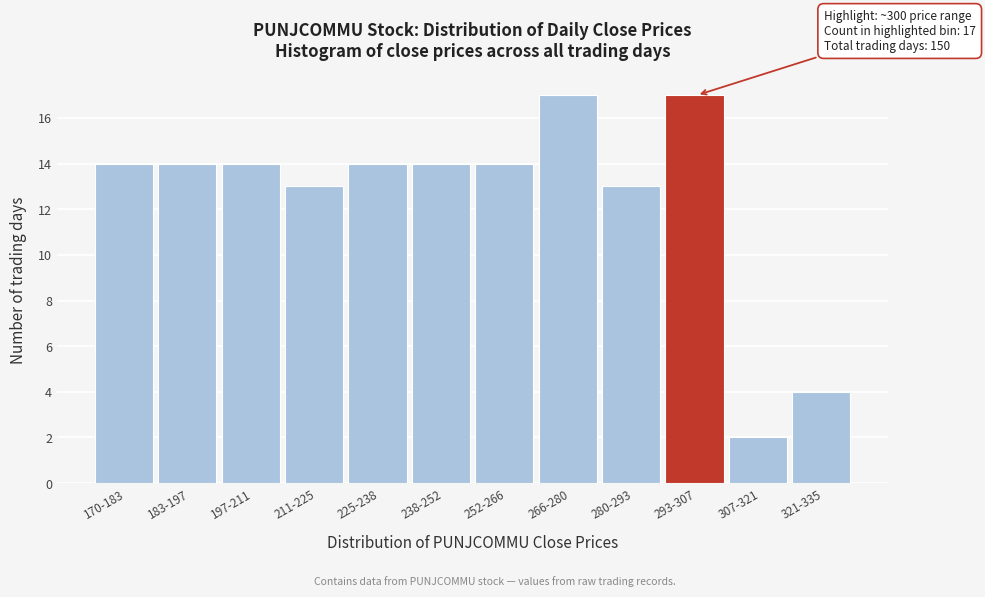

Reading left to right, extract all data points from this chart.

170-183=14	183-197=14	197-211=14	211-225=13	225-238=14	238-252=14	252-266=14	266-280=17	280-293=13	293-307=17	307-321=2	321-335=4